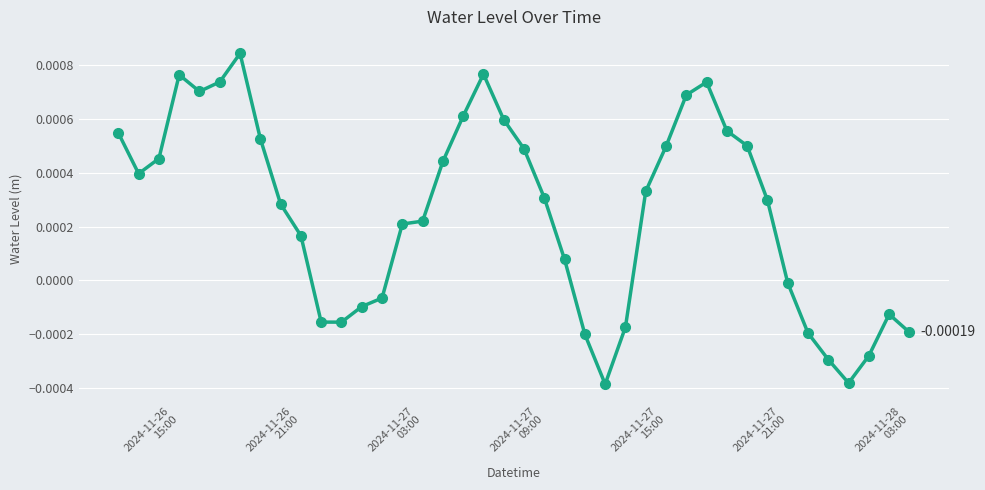

True or false: there are more than 1 points higher than both neighbors.

True